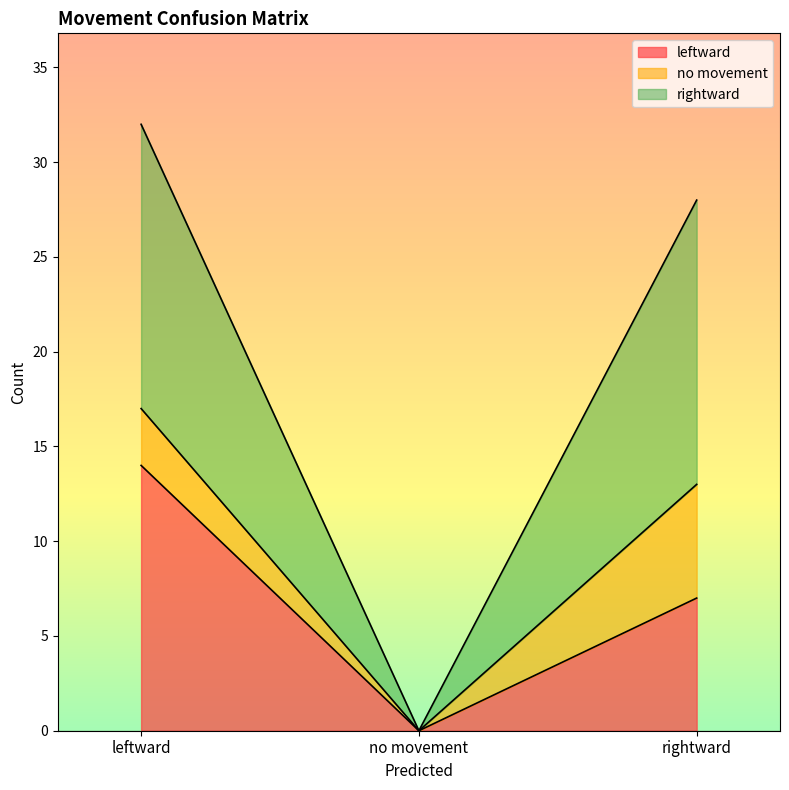

Is it true that rightward equals -10 at no movement?

False